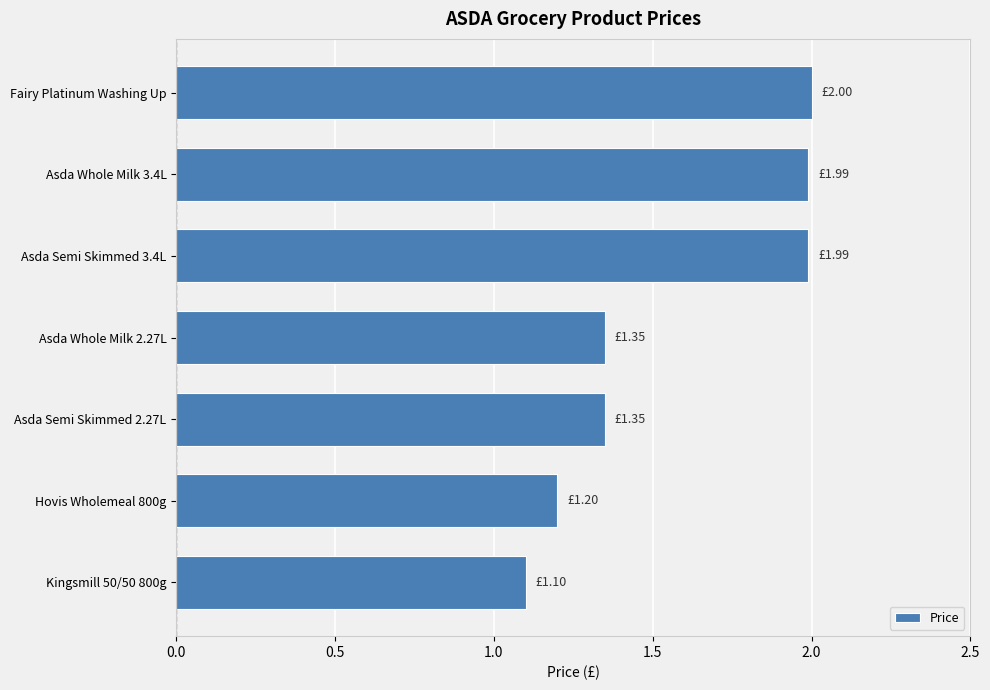

What is the difference between the maximum and minimum values?

0.9